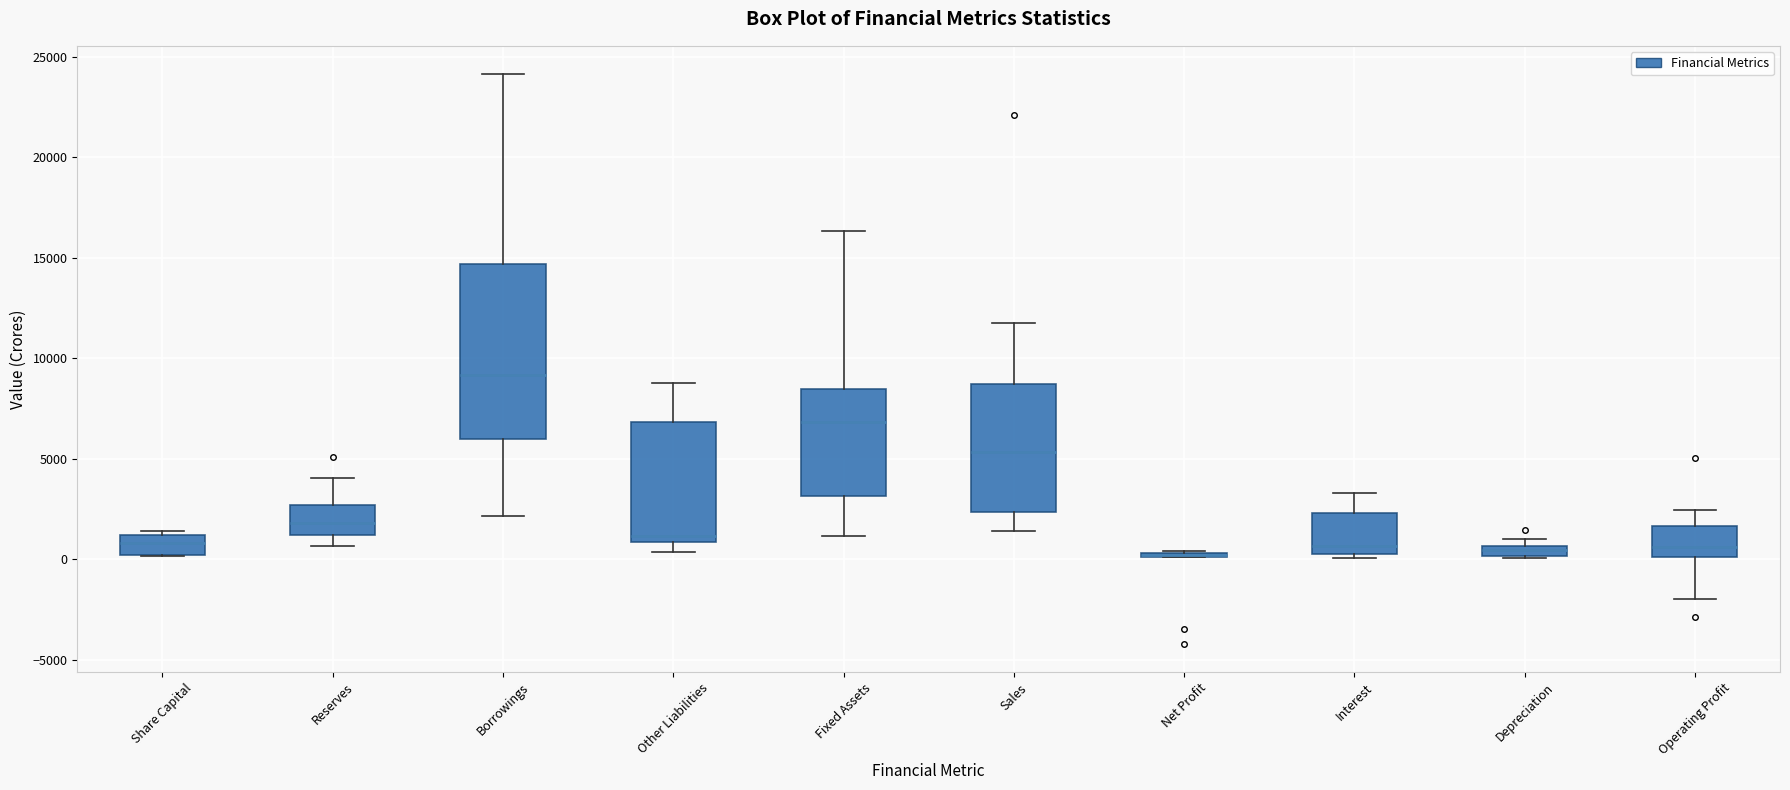

Which box is the tallest, from its lower edge to its upper edge?

Borrowings